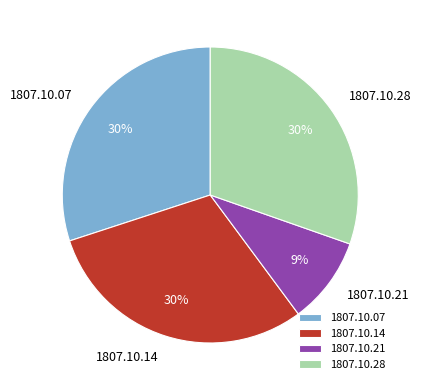

Which slice is the smallest?

1807.10.21